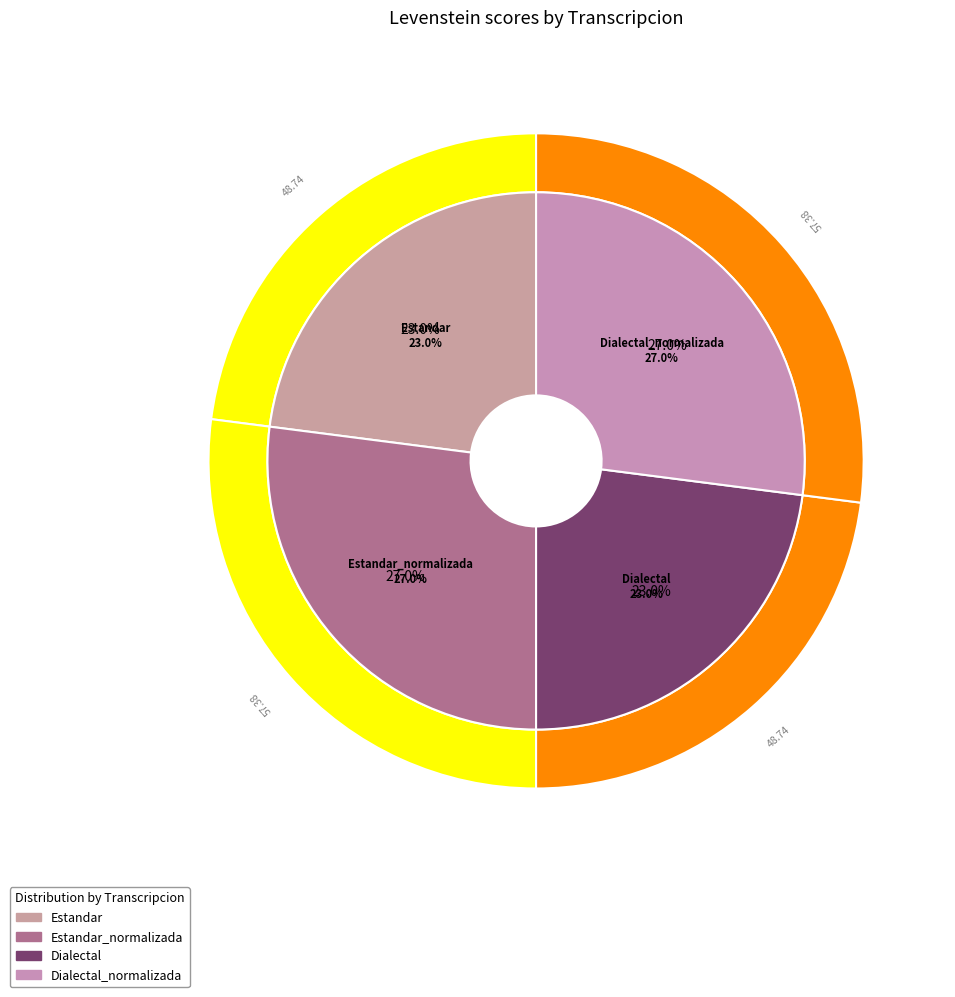

Is it true that Dialectal_normalizada is 27% of the pie?

True